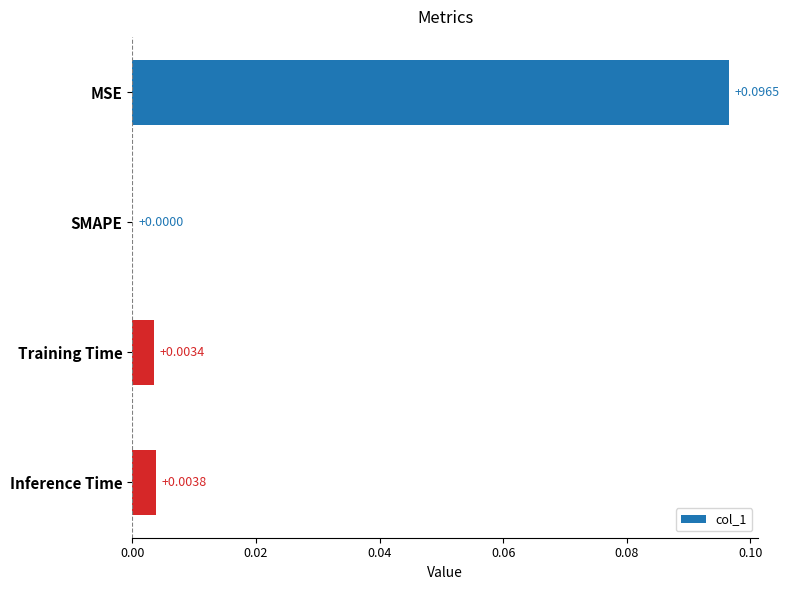

Between MSE and SMAPE, which is larger?

MSE